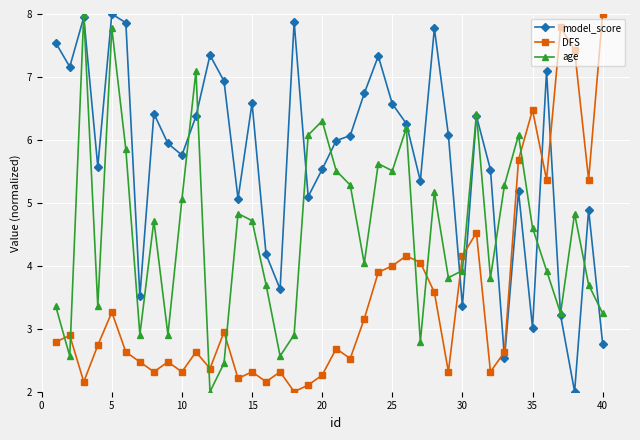

What is the greatest value displayed?

8.0